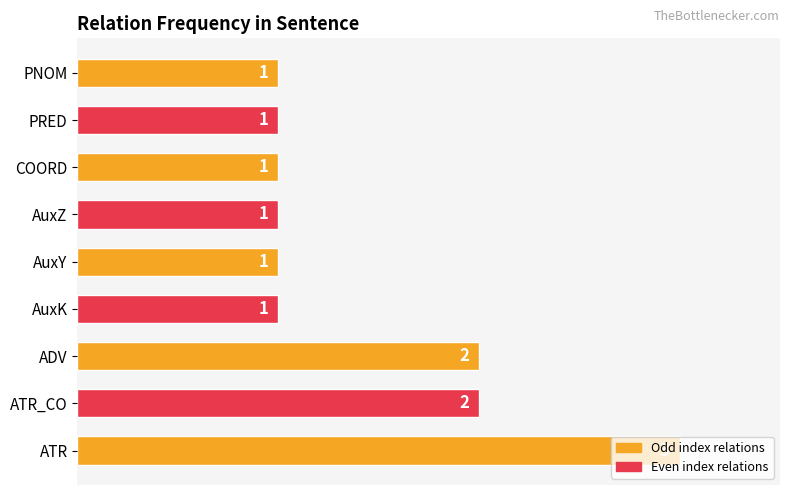

What is the sum of all values?

13